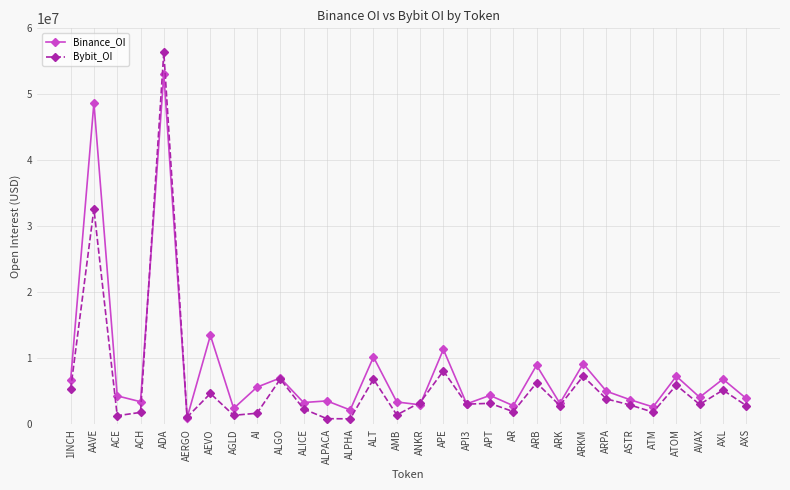

List the series in order of their peak value, lowest first.

Binance_OI, Bybit_OI